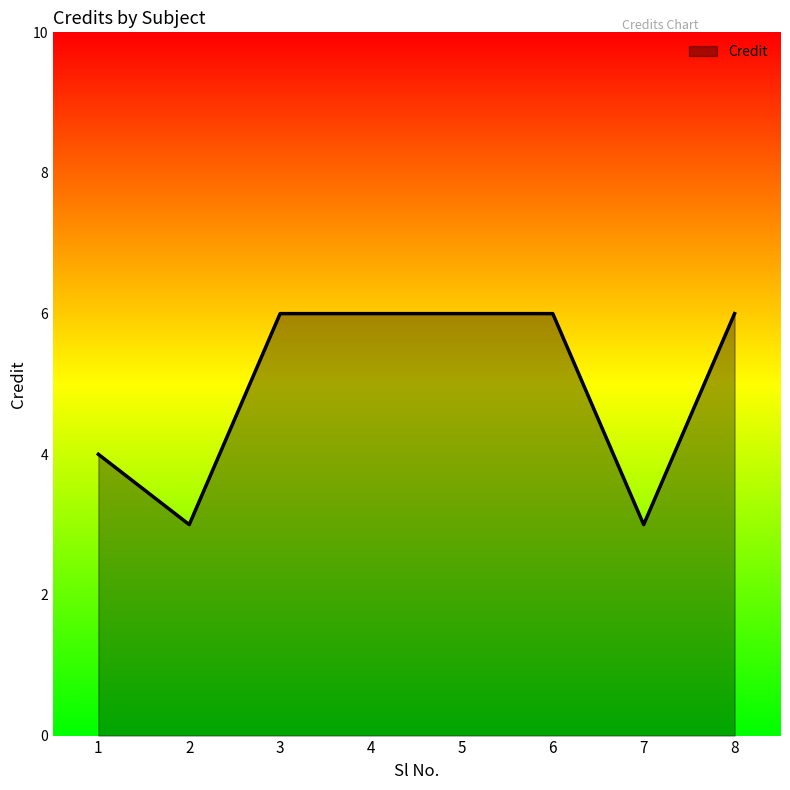

Does the chart display data point markers on the line(s)?

No